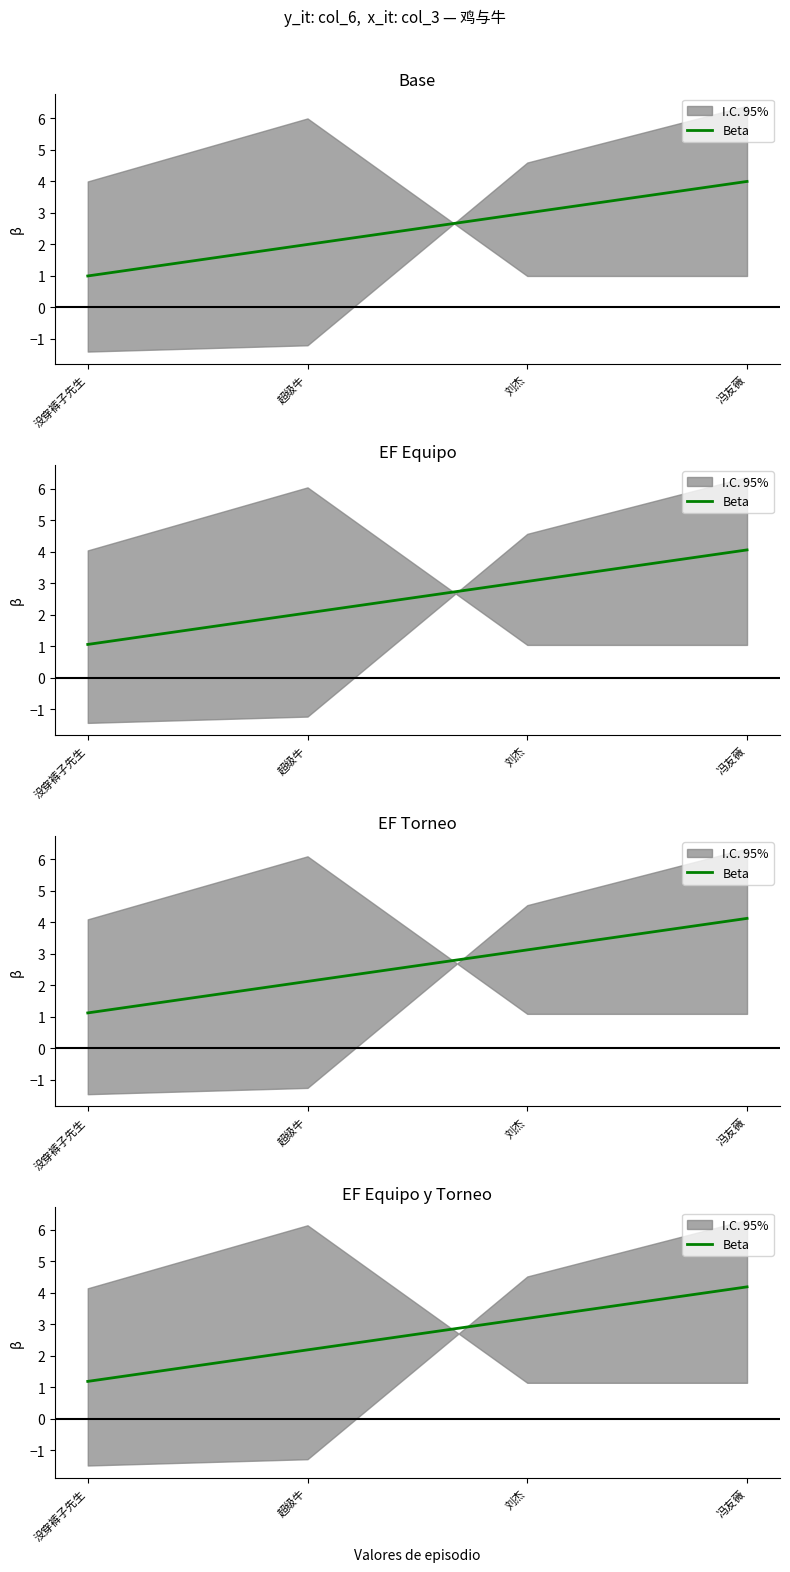

What is the change in value from 刘杰 to 冯友薇?

+1.0